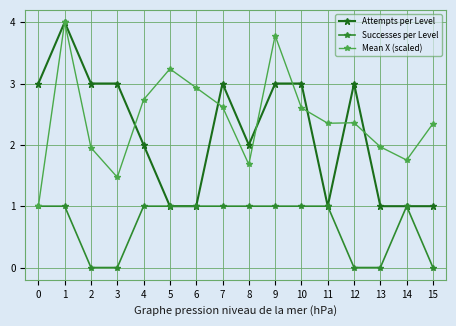

Count the number of data series in this chart.

3